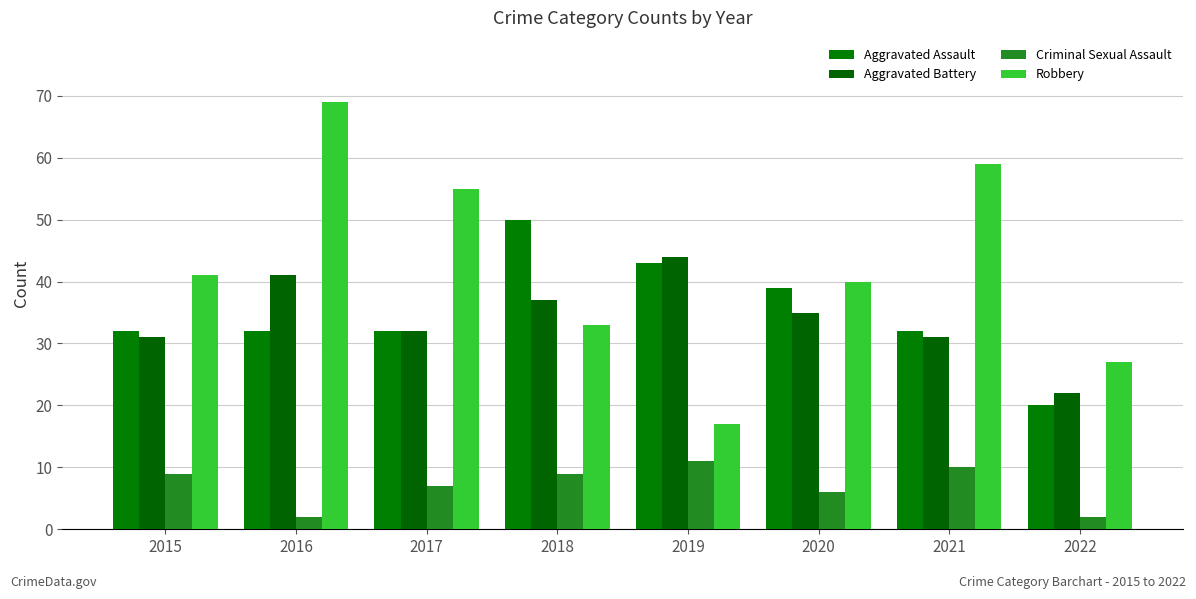

Reading right to left, transcribe all the data shown in this chart.

Aggravated Assault: 20	32	39	43	50	32	32	32
Aggravated Battery: 22	31	35	44	37	32	41	31
Criminal Sexual Assault: 2	10	6	11	9	7	2	9
Robbery: 27	59	40	17	33	55	69	41